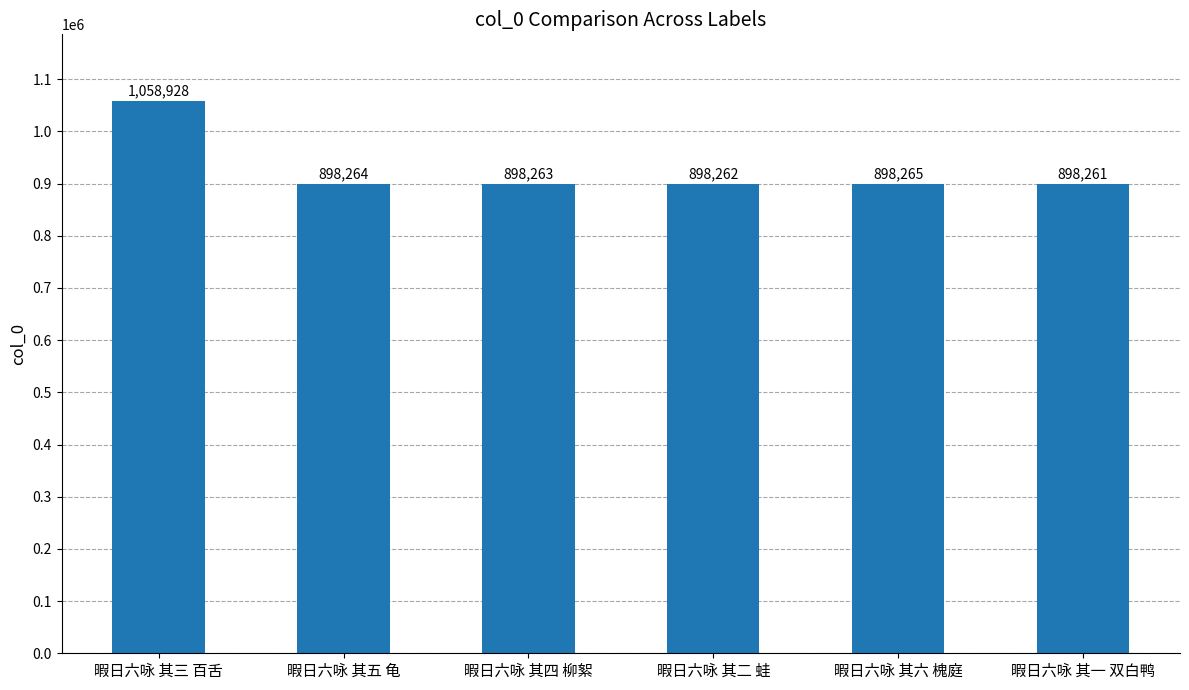

The value at 暇日六咏 其六 槐庭 is 1355942. True or false?

False